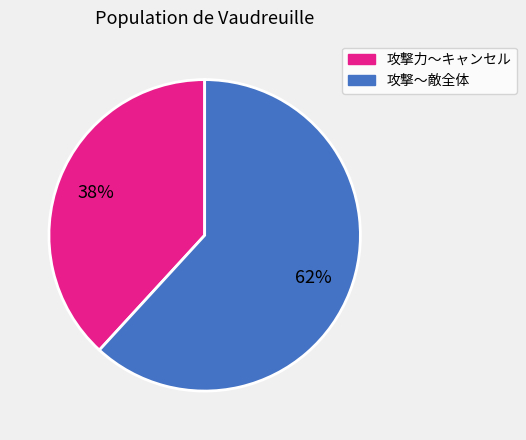

To the nearest percent, what is the average slice percentage?

50%